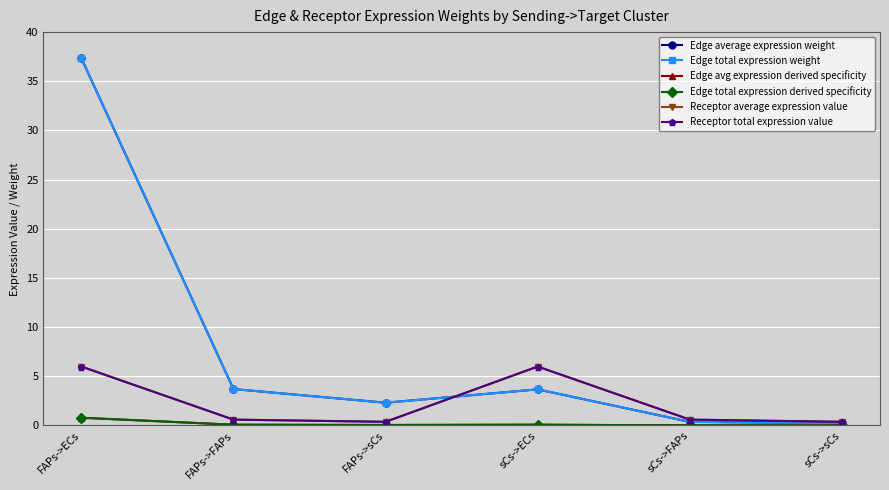

What is the spread (max minus min) of values at sCs->ECs?

5.9